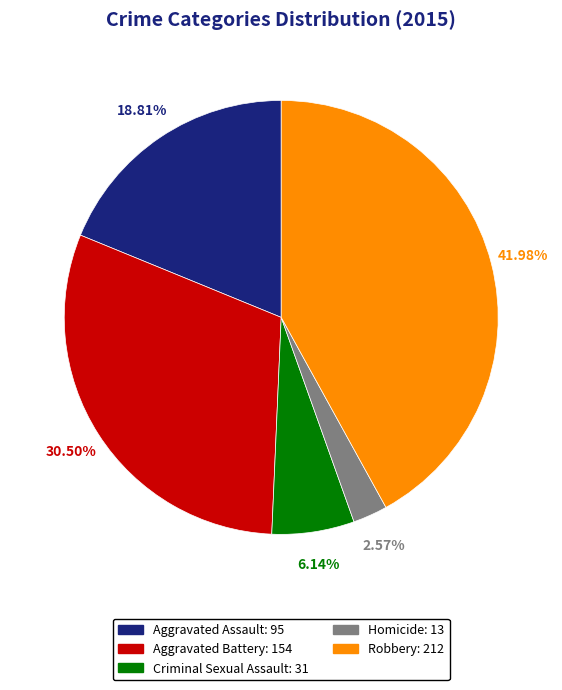

What percentage is the Homicide slice, to the nearest percent?

3%